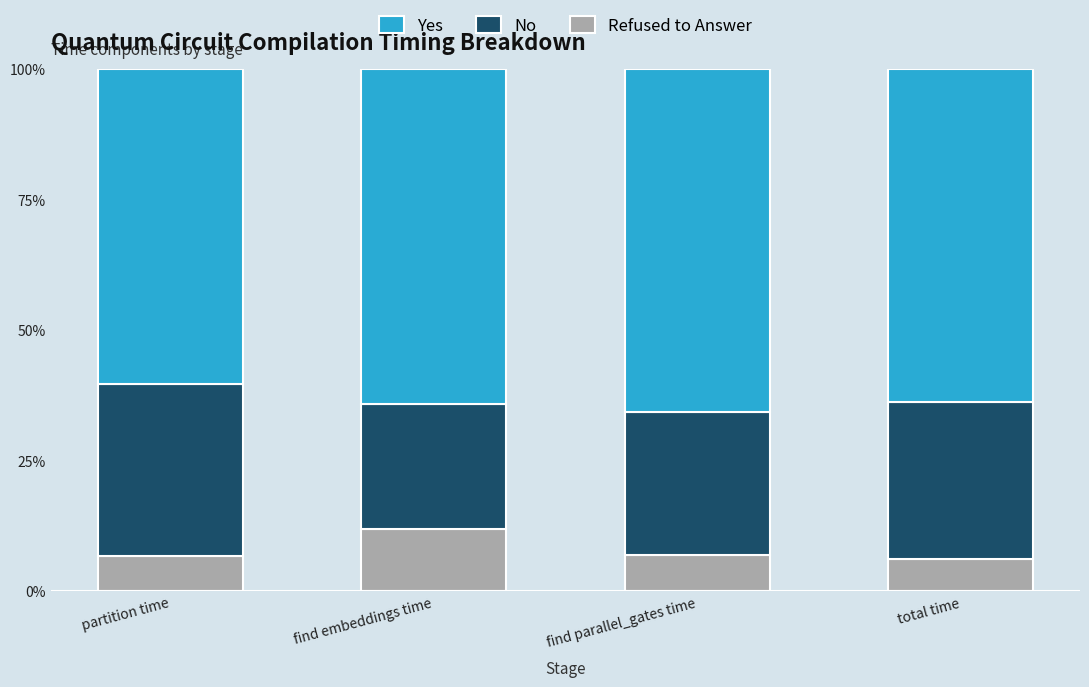

Does the chart contain any negative values?

No